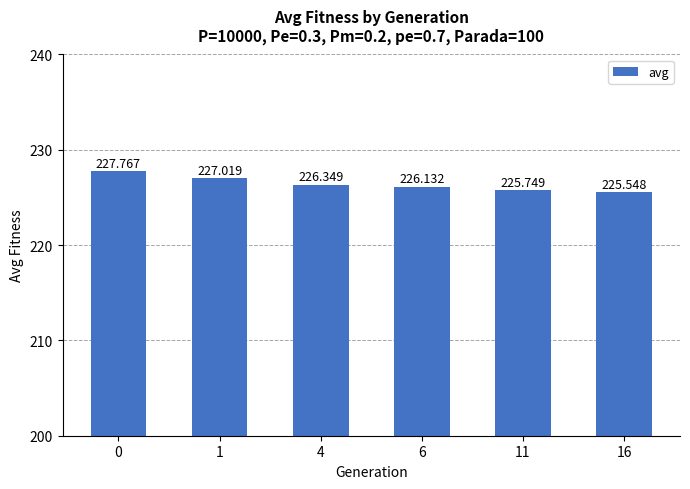

What is the average value?

226.4